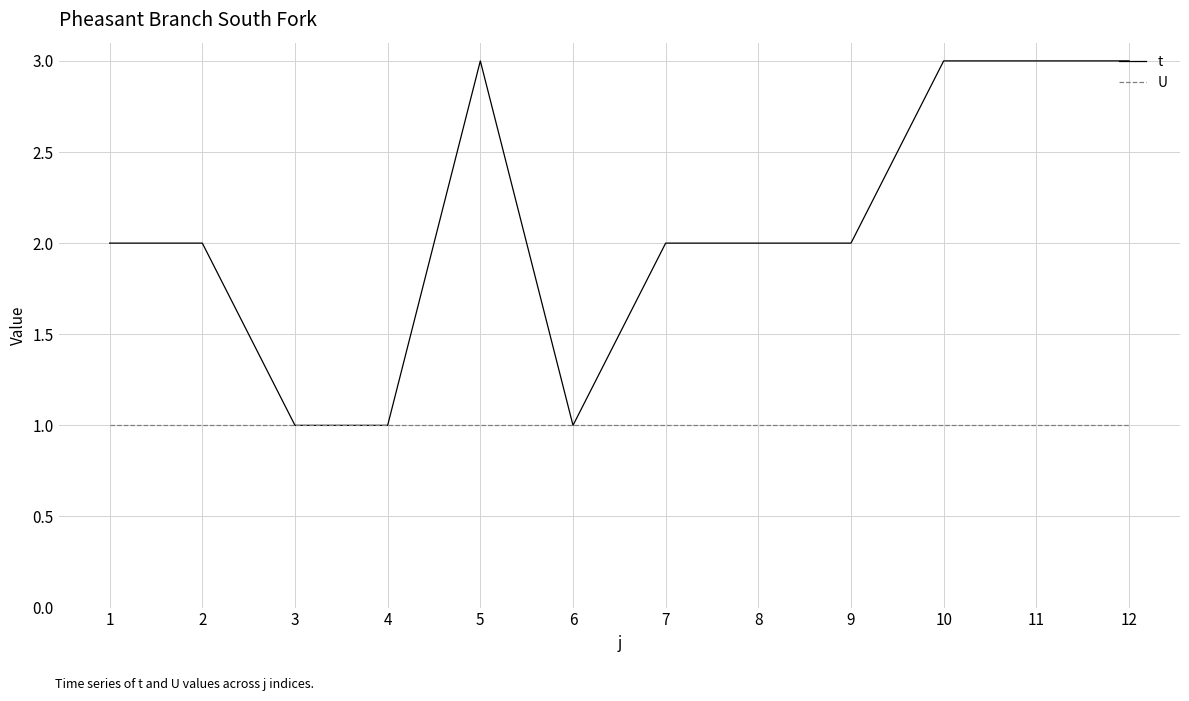

What are all the series names shown in the legend?

t, U